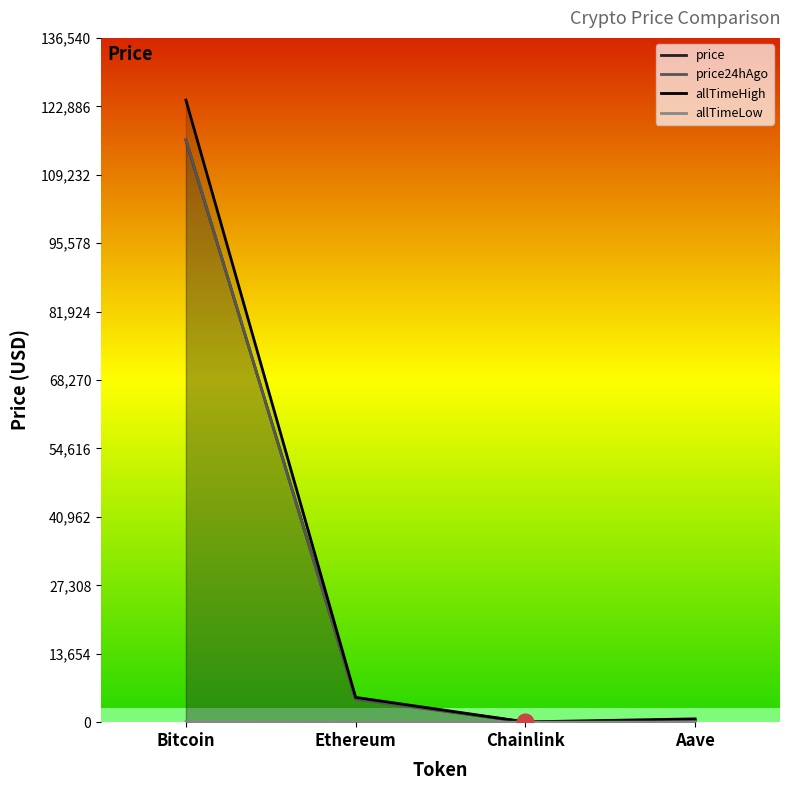

What is the difference between the second highest and minimum values in the allTimeLow series?

25.9